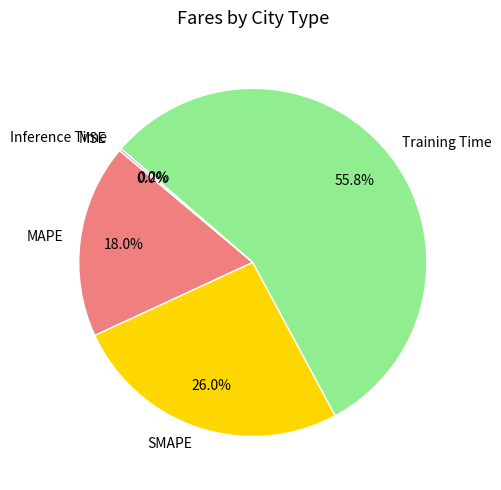

What percentage do MAPE and SMAPE together represent?

44.0%